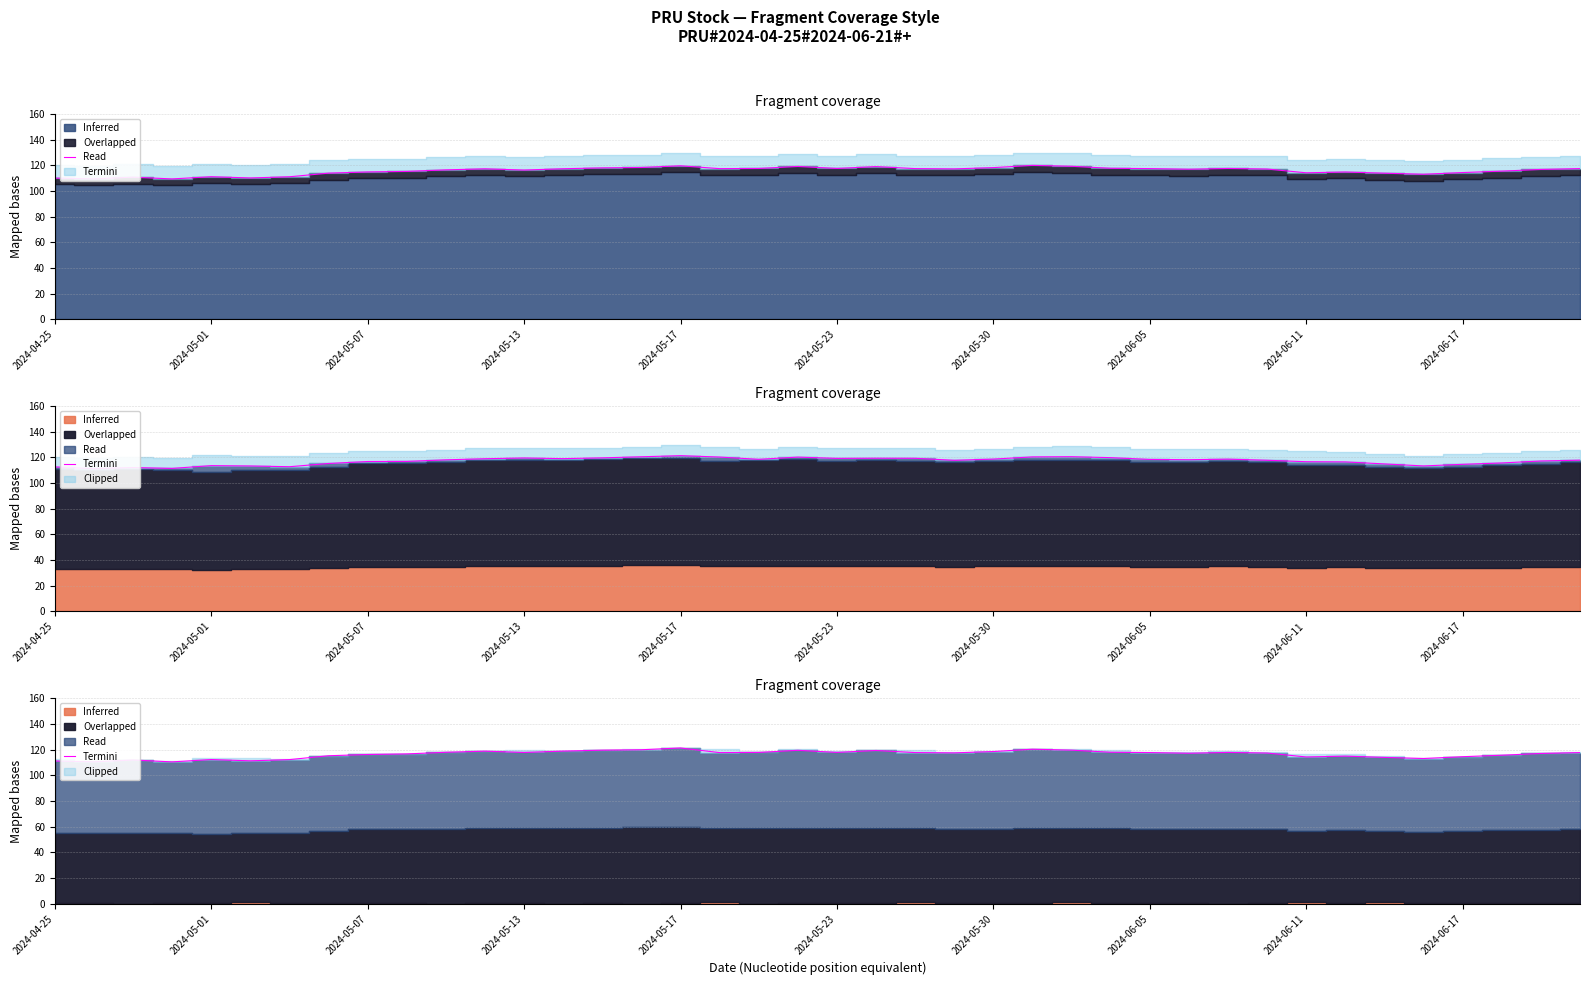

True or false: the data has more than 1 interior local peaks.

True